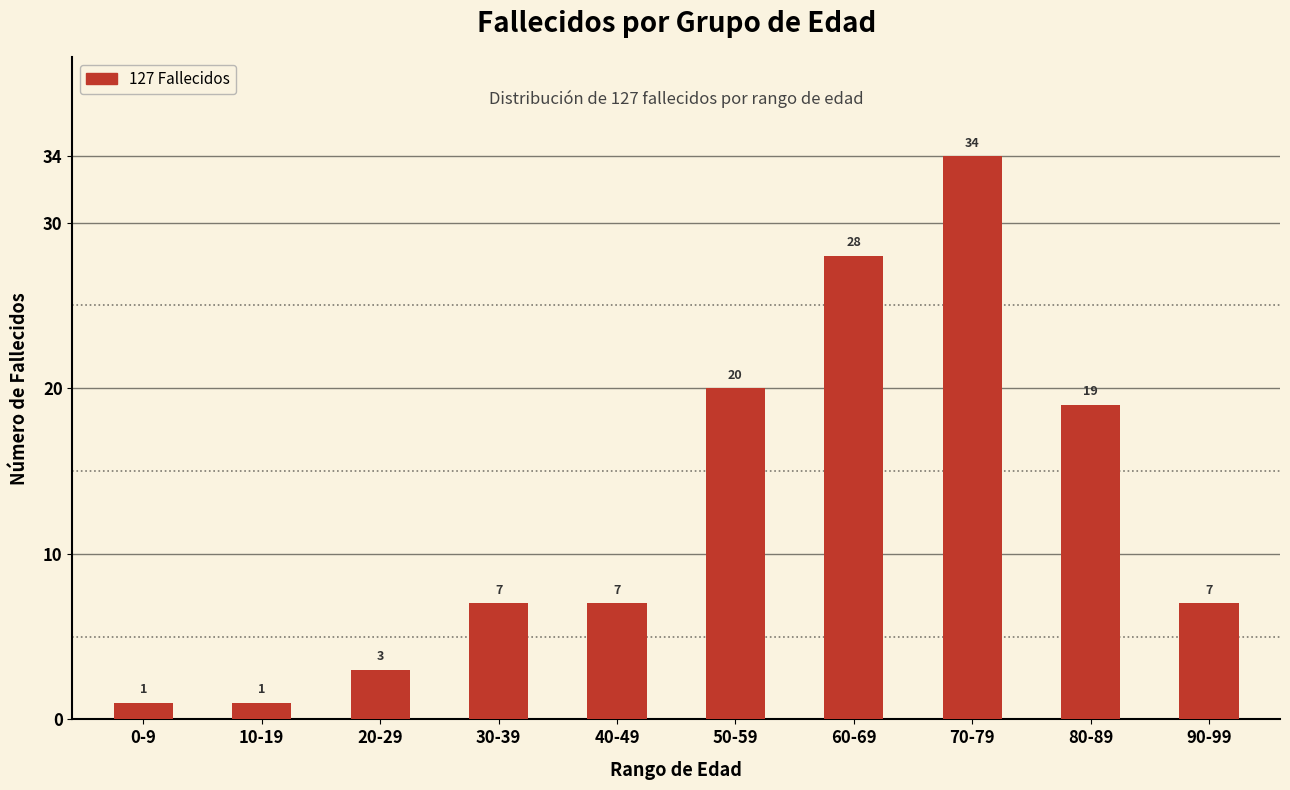

Between 0-9 and 50-59, which is larger?

50-59